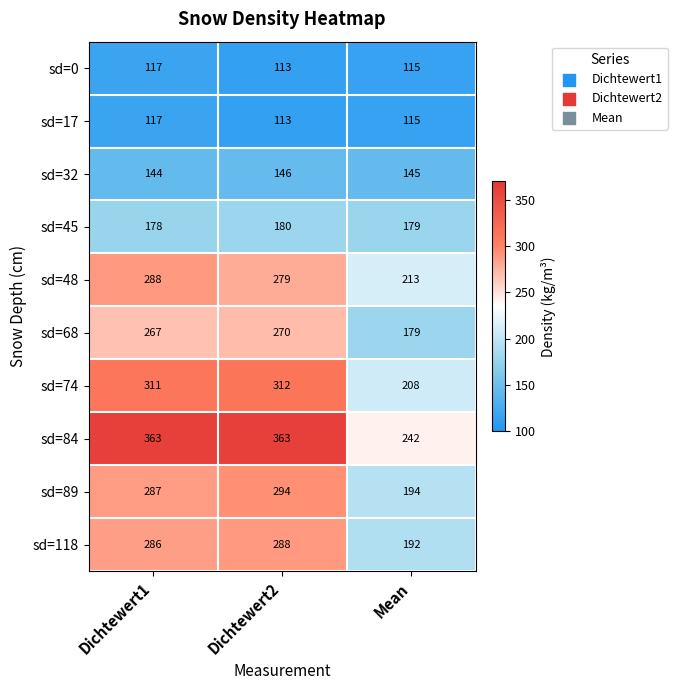

Count the sd=84 values in the range 242 to 363.

3